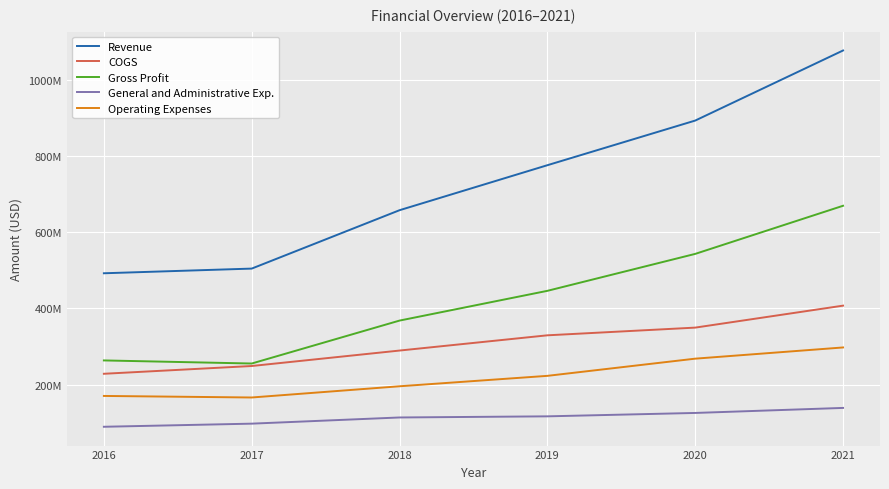

What is the lowest value of the General and Administrative Exp. series?

89606000